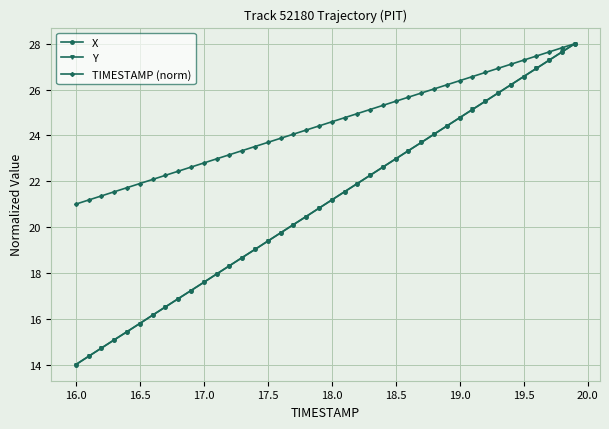

True or false: X has more than 0 points higher than both neighbors.

False